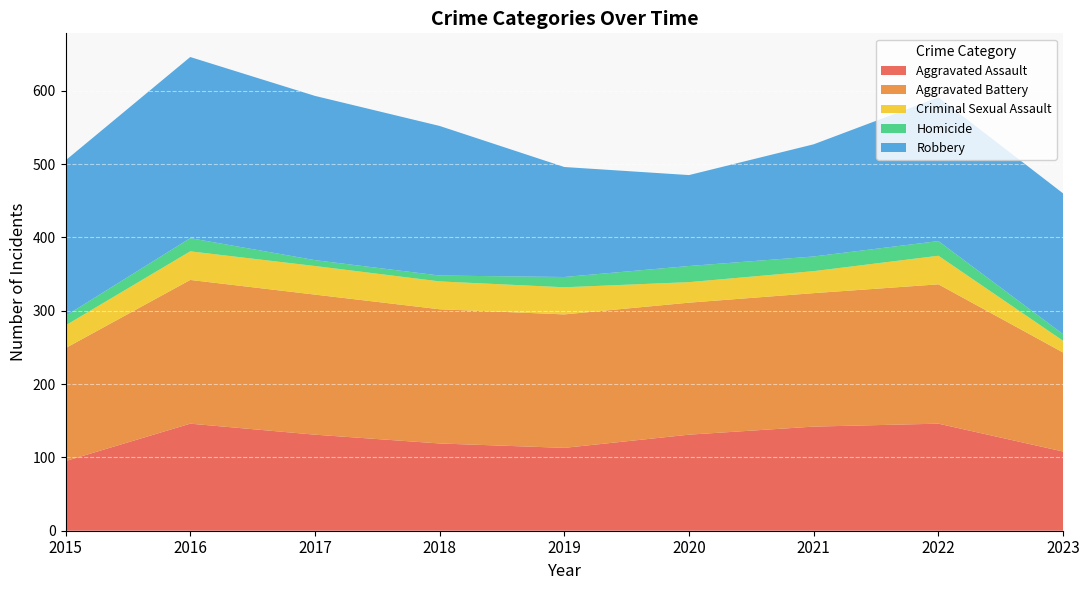

Reading left to right, list all the values displayed in this chart.

Aggravated Assault: 95	146	131	119	113	131	142	146	108
Aggravated Battery: 154	196	191	183	182	180	182	190	135
Criminal Sexual Assault: 31	39	39	38	37	28	30	39	16
Homicide: 13	18	8	8	14	22	20	20	9
Robbery: 212	247	224	204	150	124	153	196	192